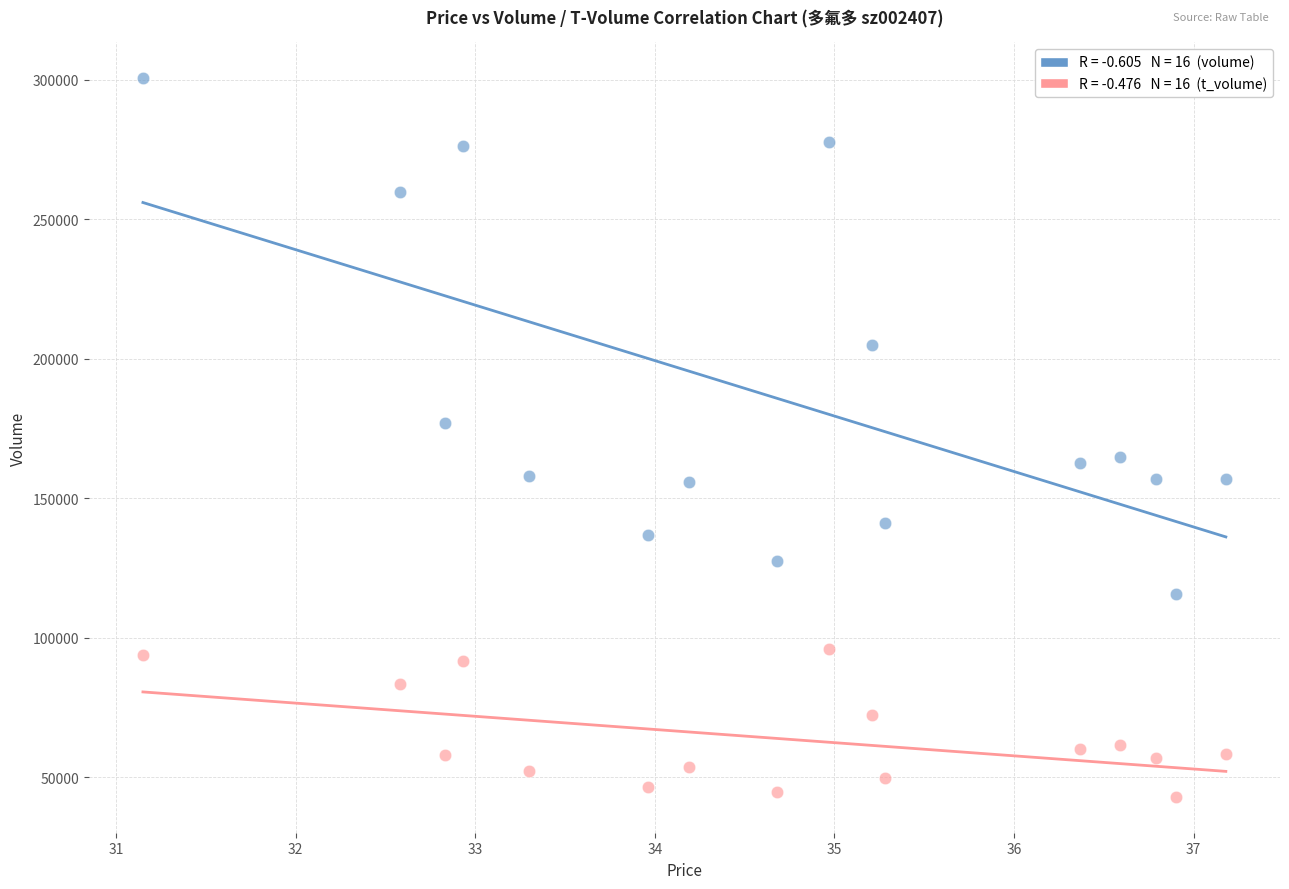

Across all data points, what is the range of Y values (max minus min)?

257550